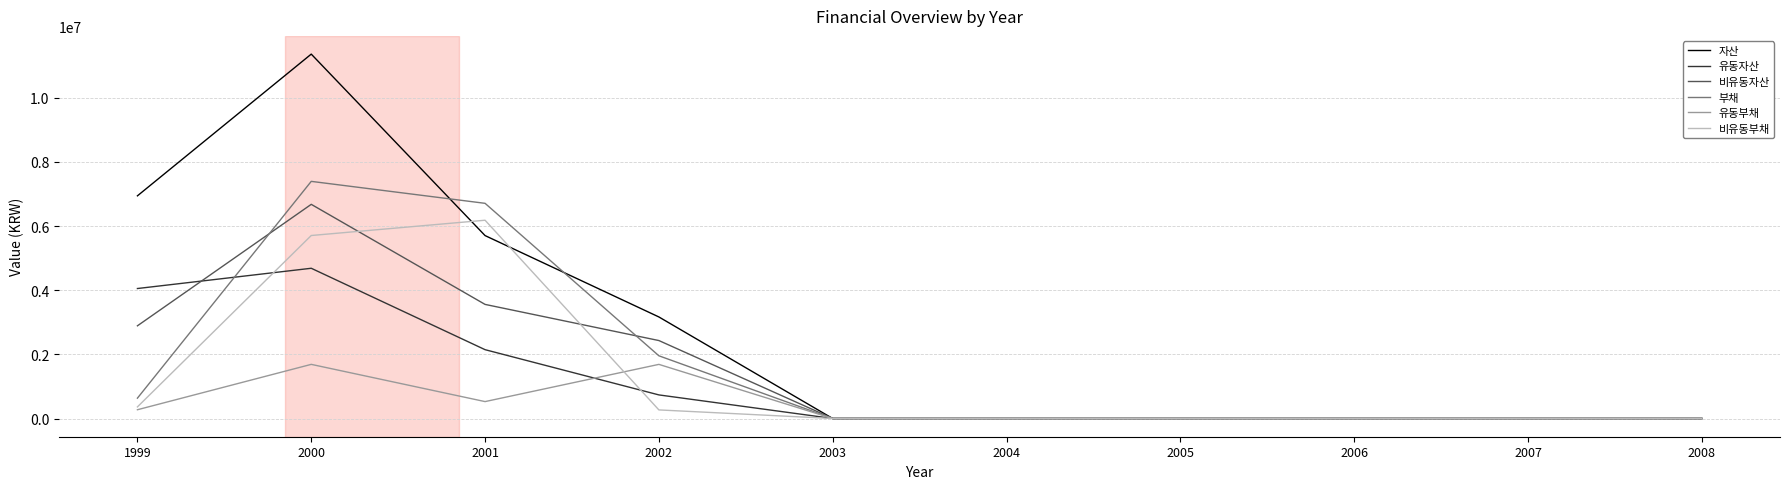

Is the value of 유동부채 at 2002 greater than the value of 유동자산 at 2001?

No